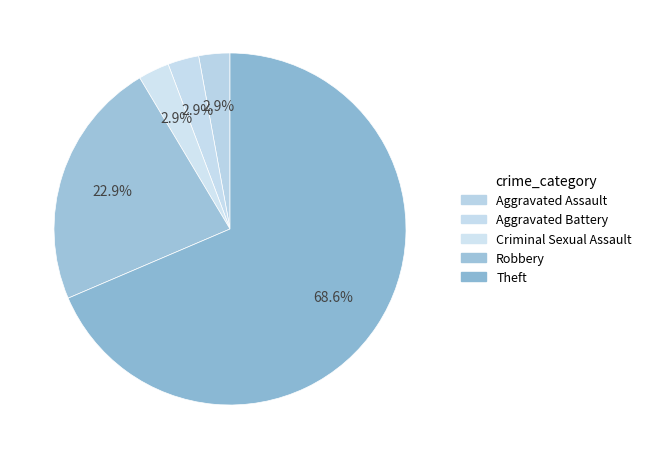

The Theft slice represents 27% of the pie. True or false?

False